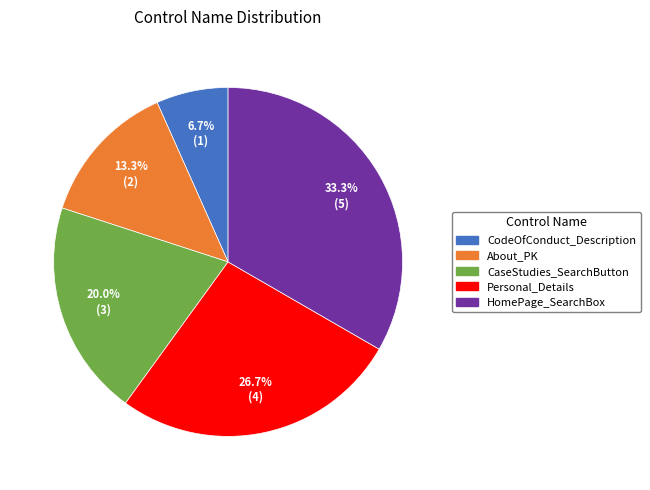

Rank the categories by value from highest to lowest.

HomePage_SearchBox, Personal_Details, CaseStudies_SearchButton, About_PK, CodeOfConduct_Description